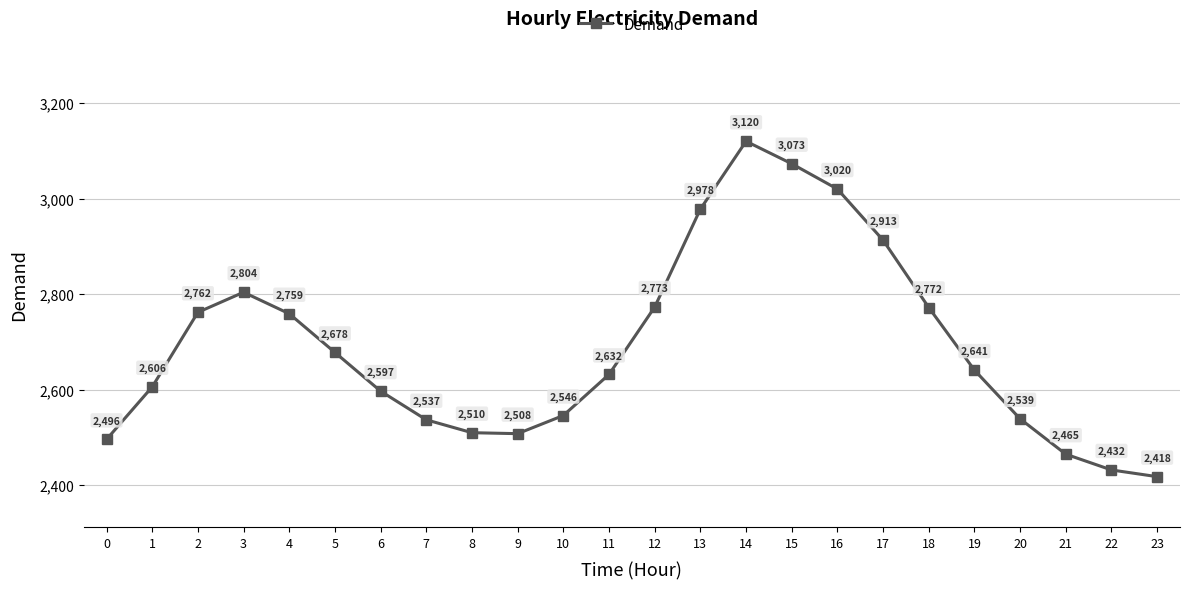

Which label corresponds to the smallest value in the chart?

23